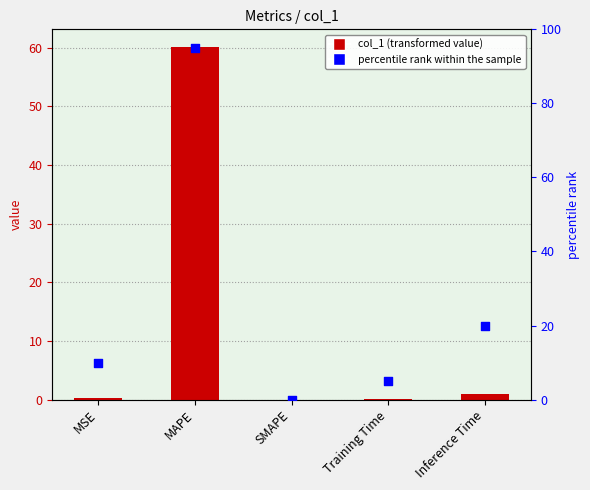

Which series reaches the minimum Y coordinate?

col_1